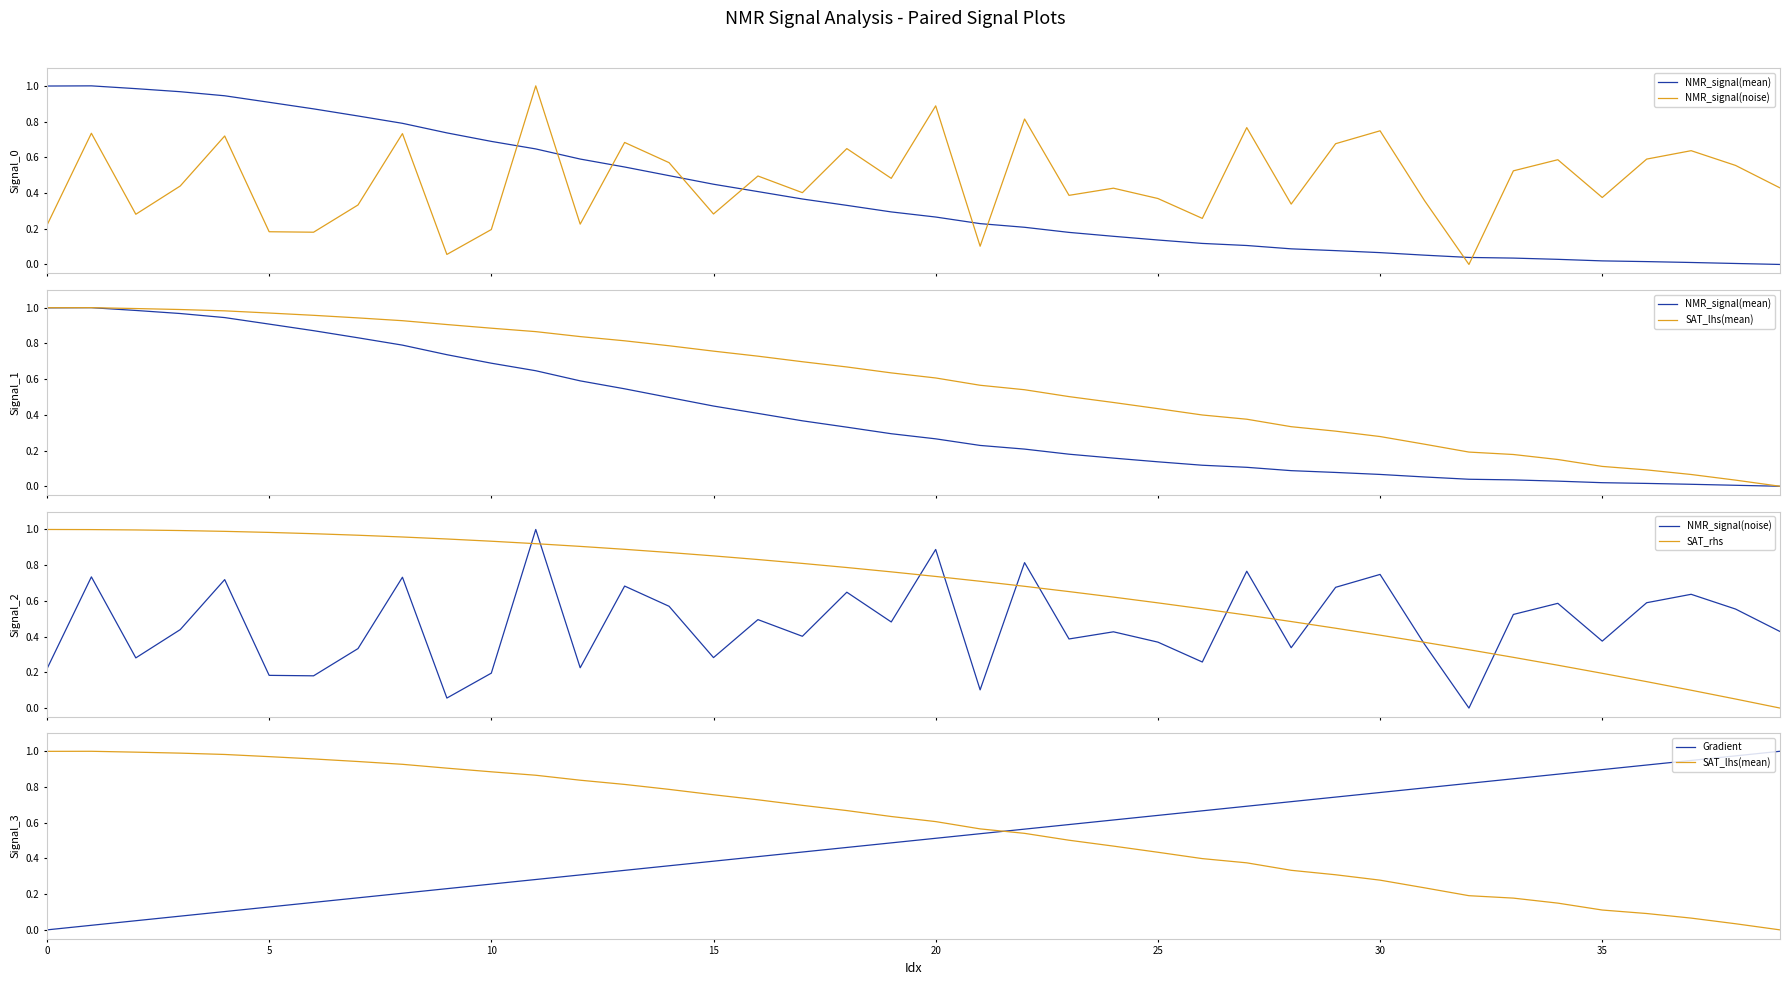

What is the sum of the Gradient values at 26 and 17?

1.1